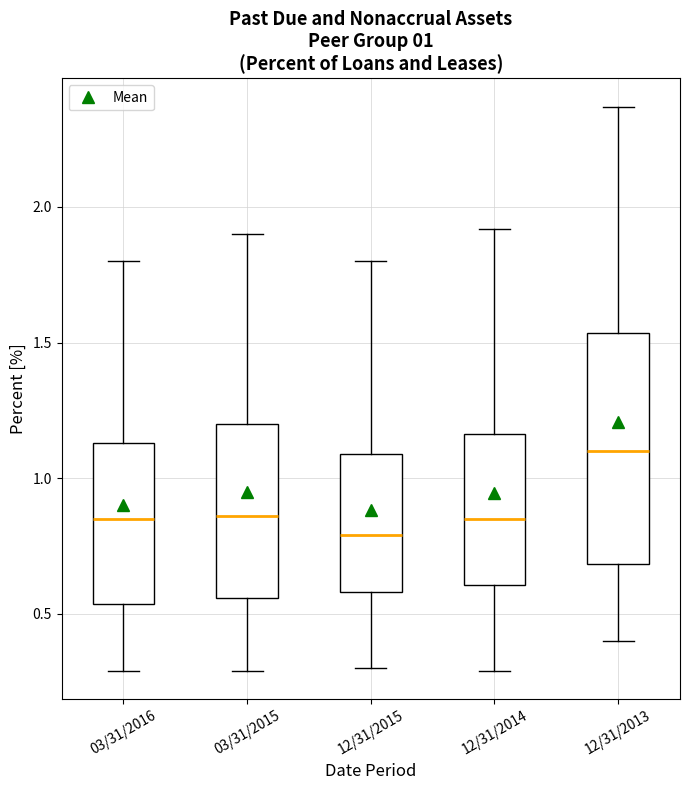

Comparing the boxes themselves (not the whiskers), which one is the tallest?

12/31/2013